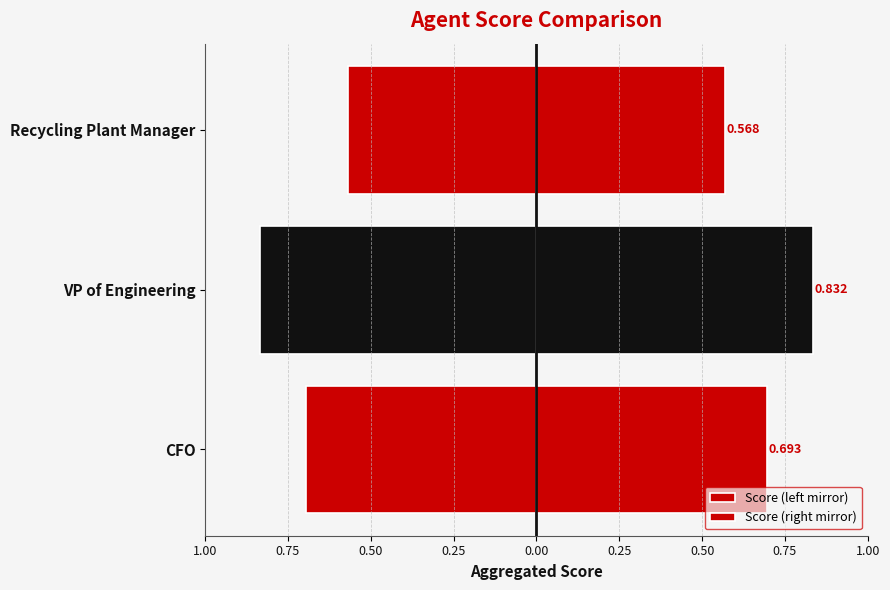

How many series are shown in this chart?

2